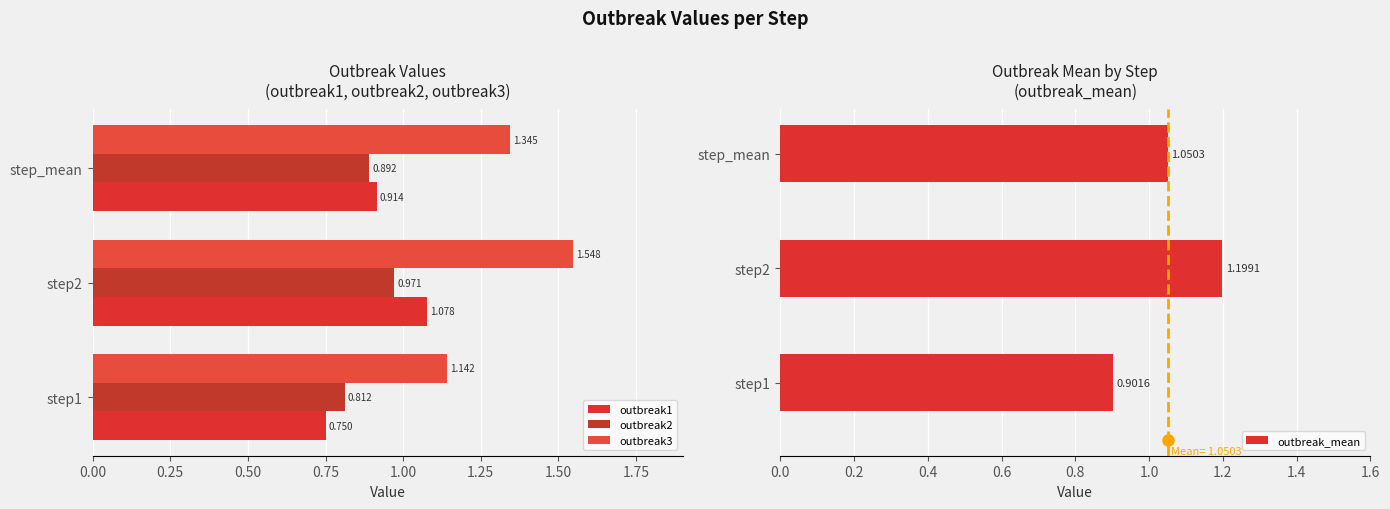

How many data points does each series have?

3